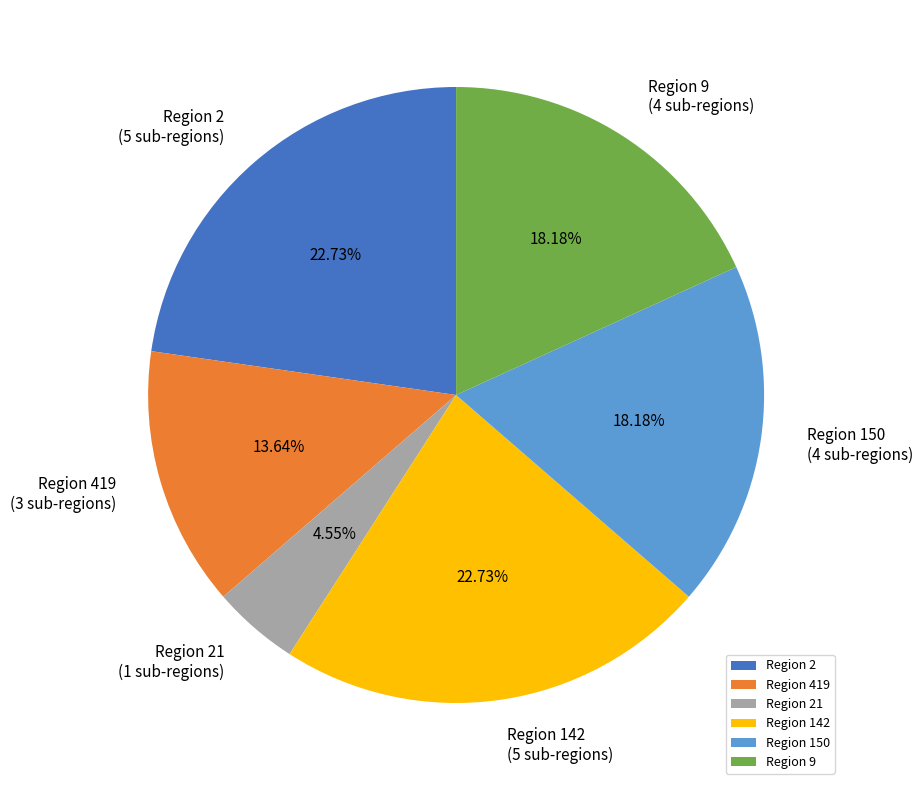

Combined, do Region 2 and Region 150 account for over 50%?

No